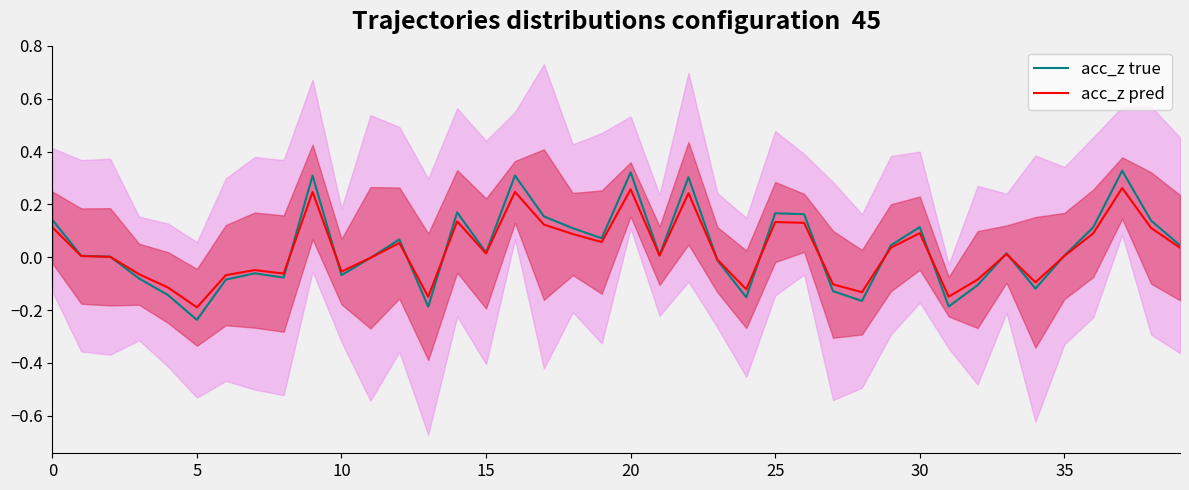

Is the value of acc_z true at 20 greater than the value of acc_z pred at 30?

Yes